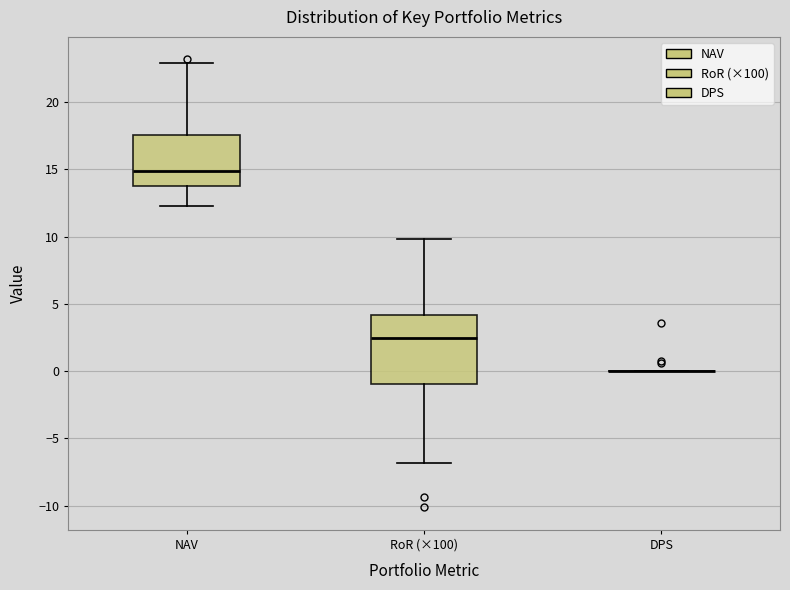

Reading left to right, read every box against the y-axis: the position of its median line, the range the box covers, and the ends of its whiskers. The values are not printed on the chart, so give them approximately, as read against the axis.

NAV: median 15.0, box 14.0 to 17.5, whiskers 12.5 to 23.0
RoR (×100): median 2.5, box -1.0 to 4.0, whiskers -7.0 to 10.0
DPS: box collapsed to a line at 0.0, whiskers 0.0 to 0.0